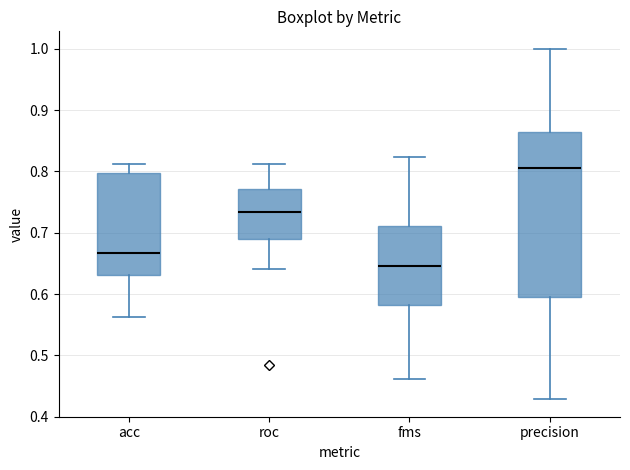

Which box's median line is the lowest?

fms